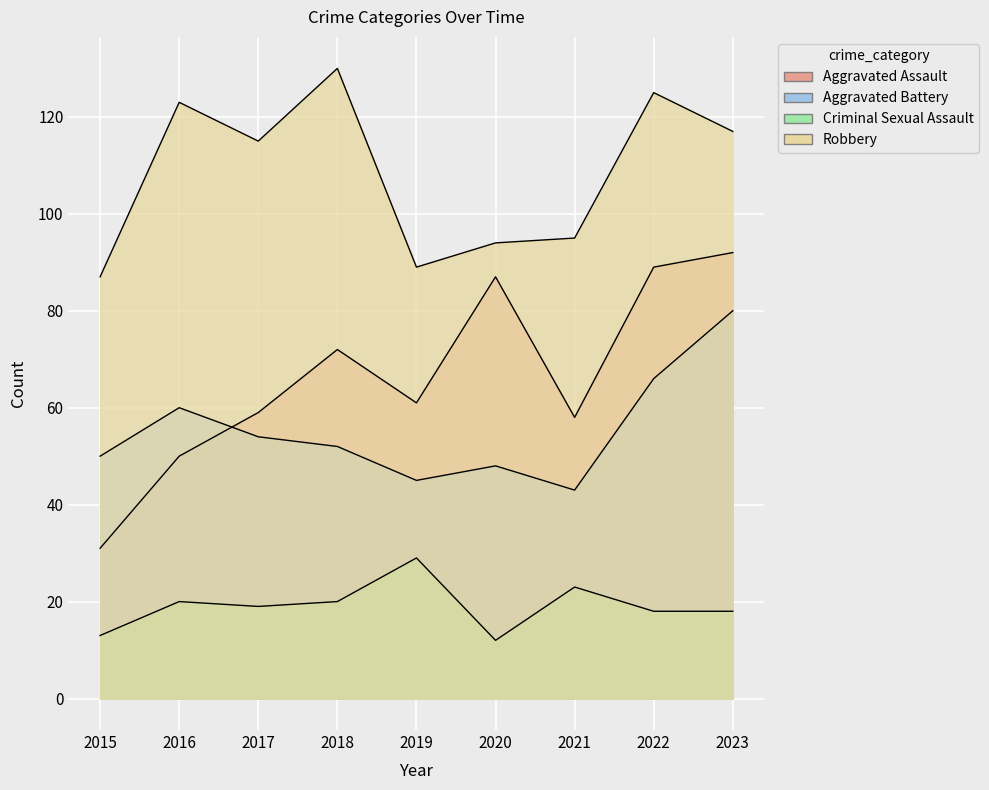

Is the value of Robbery at 2016 greater than the value of Criminal Sexual Assault at 2019?

Yes